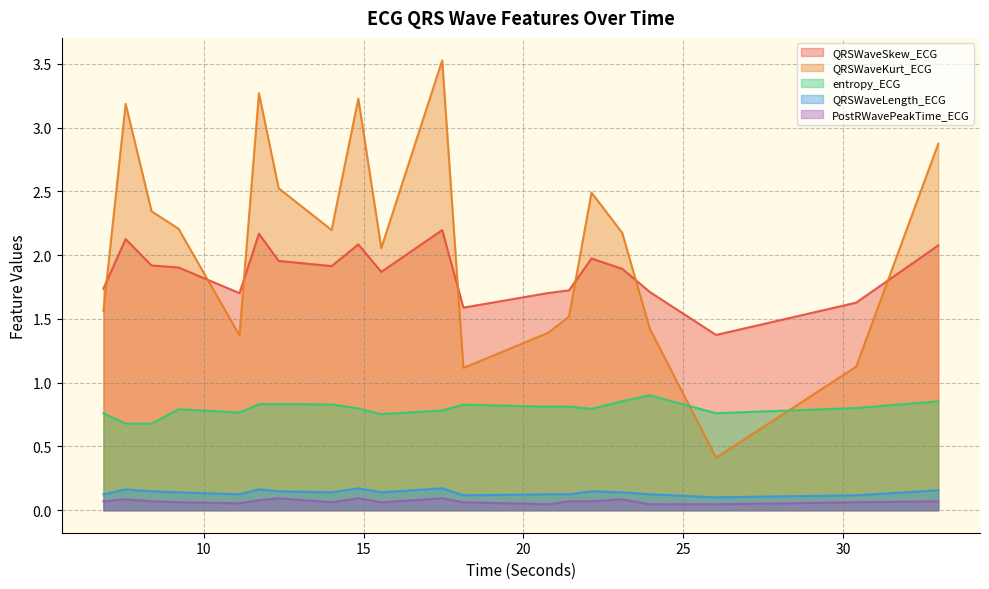

What is the sum of the QRSWaveKurt_ECG values at 7.5546875 and 18.125?

4.3